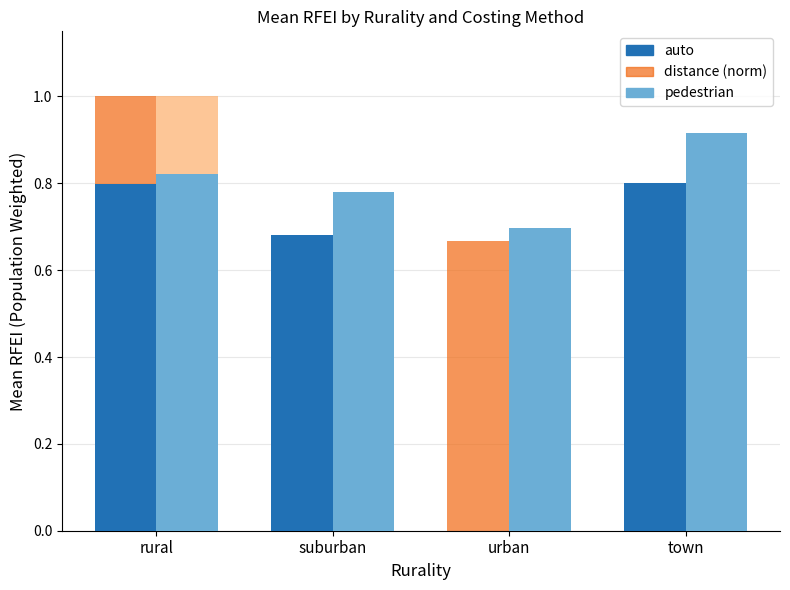

Which category has the highest value across all series?

rural